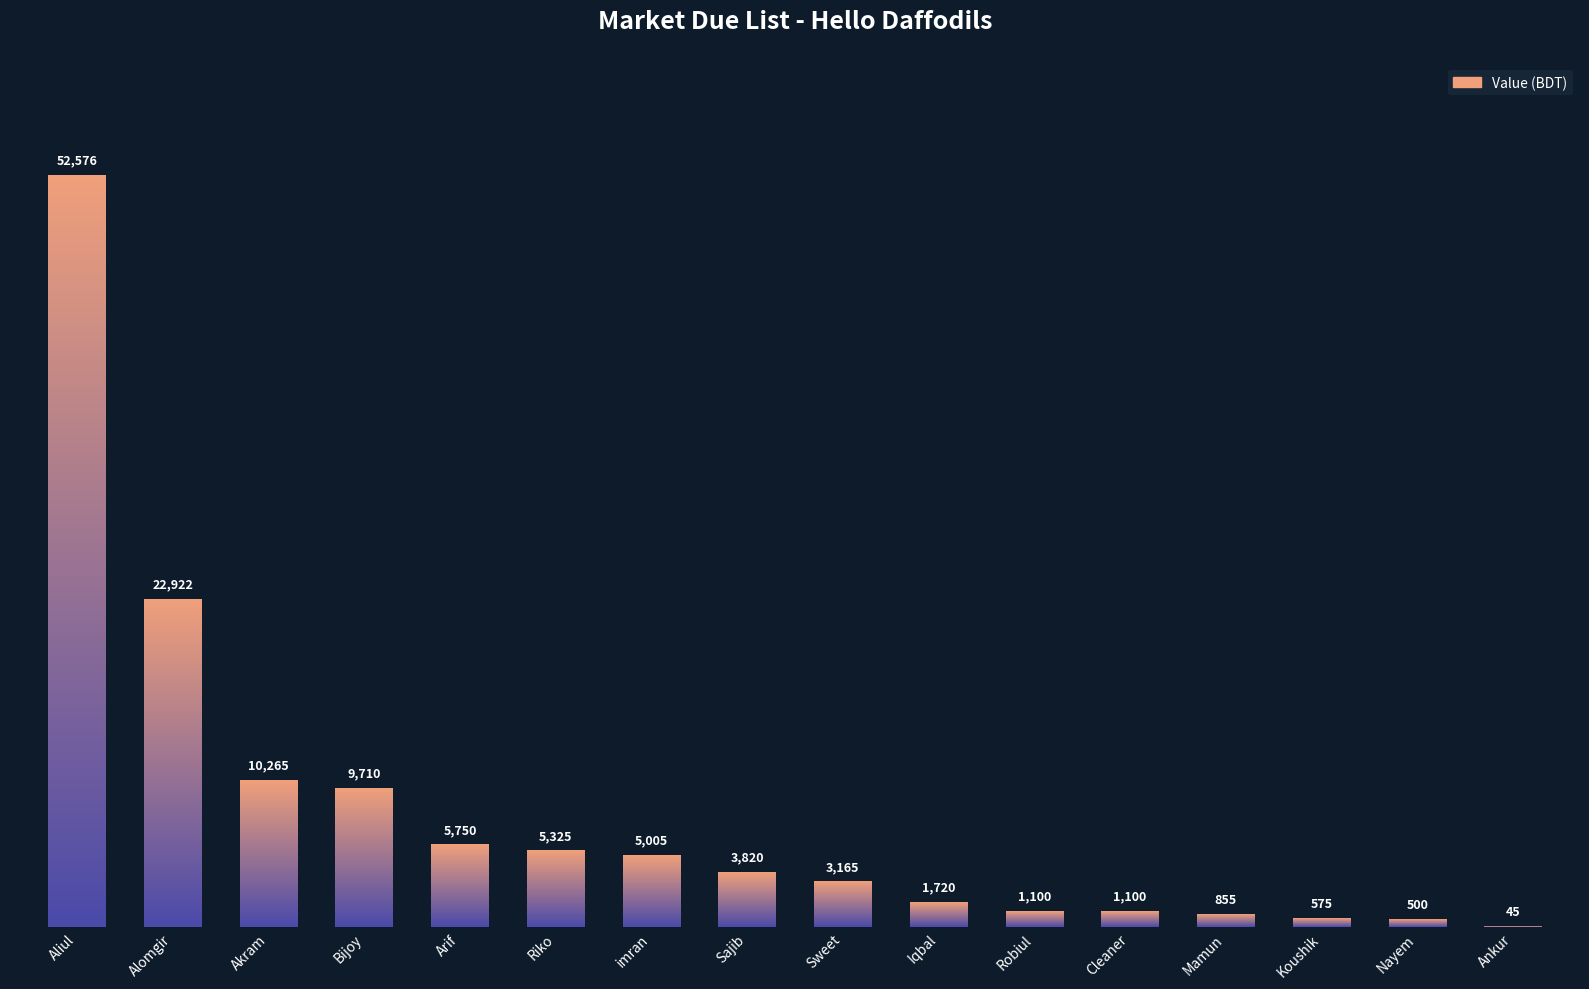

At which label does the data first exceed 3820?

Aliul